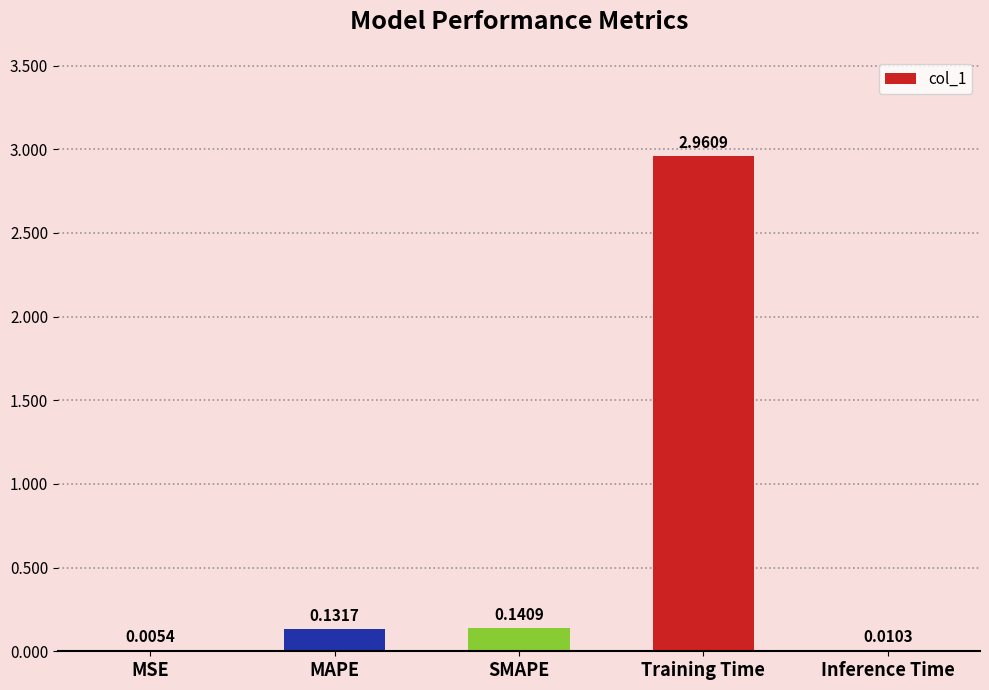

Which label corresponds to the largest value in the chart?

Training Time